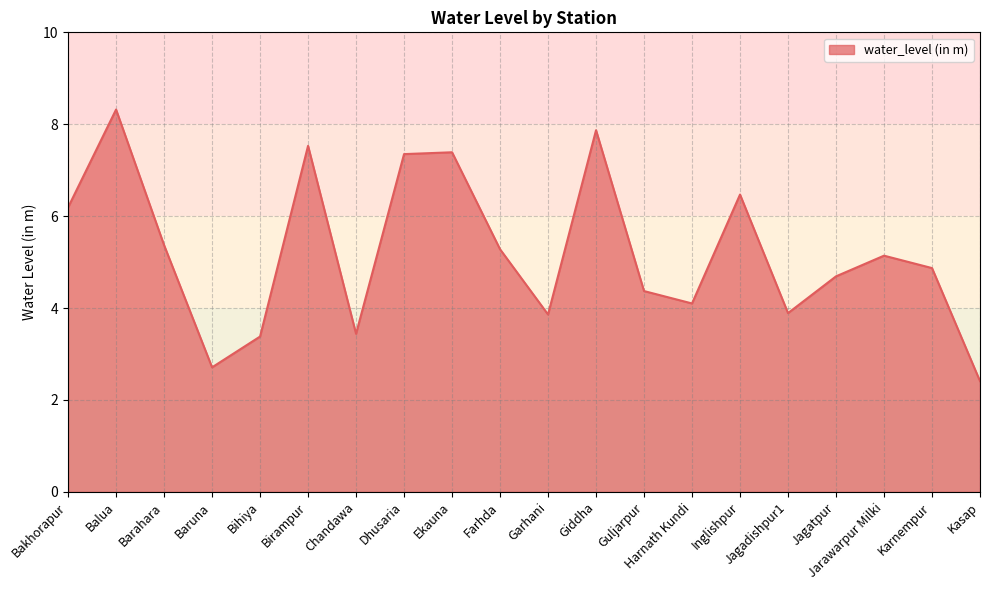

What is the change in value from Balua to Farhda?

-3.0